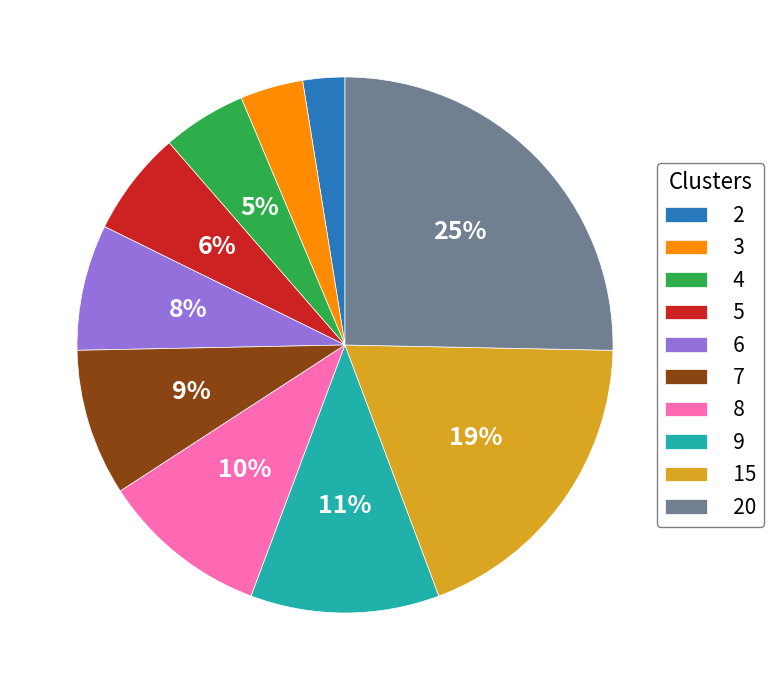

Which category has the smallest portion of the pie?

2